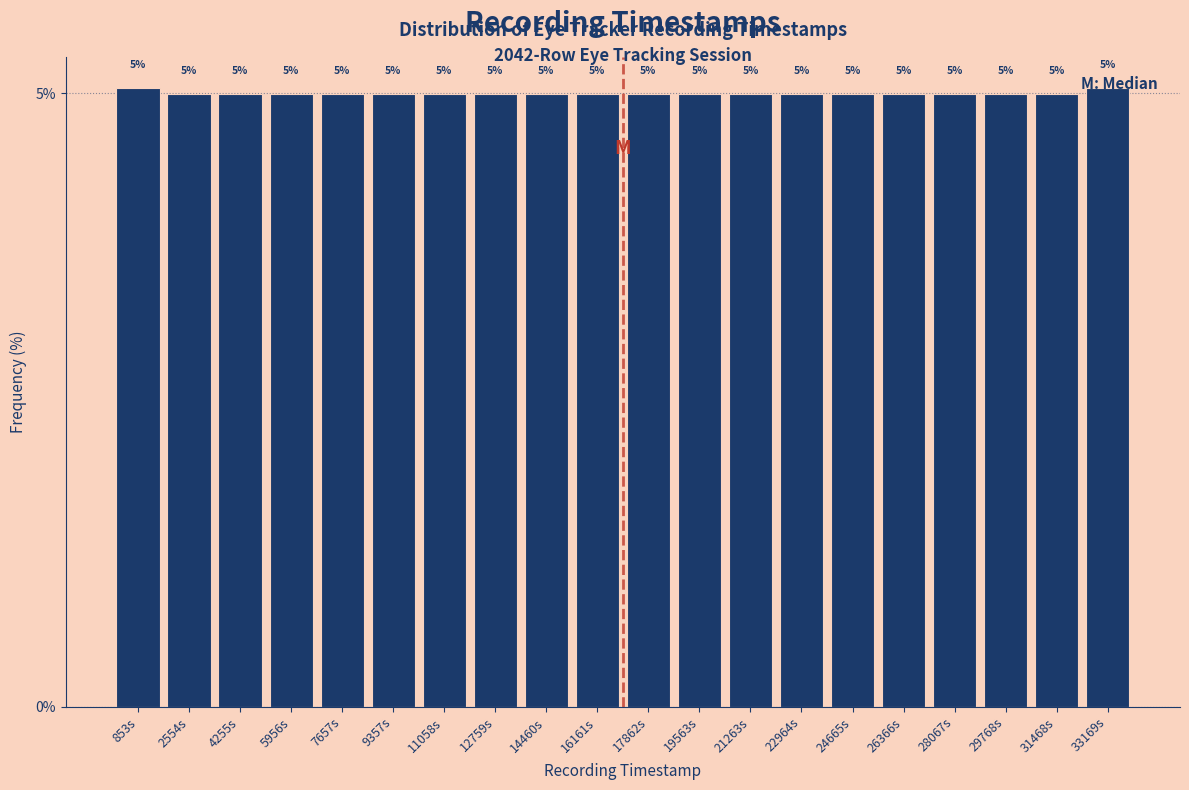

What is the average value?

5.0